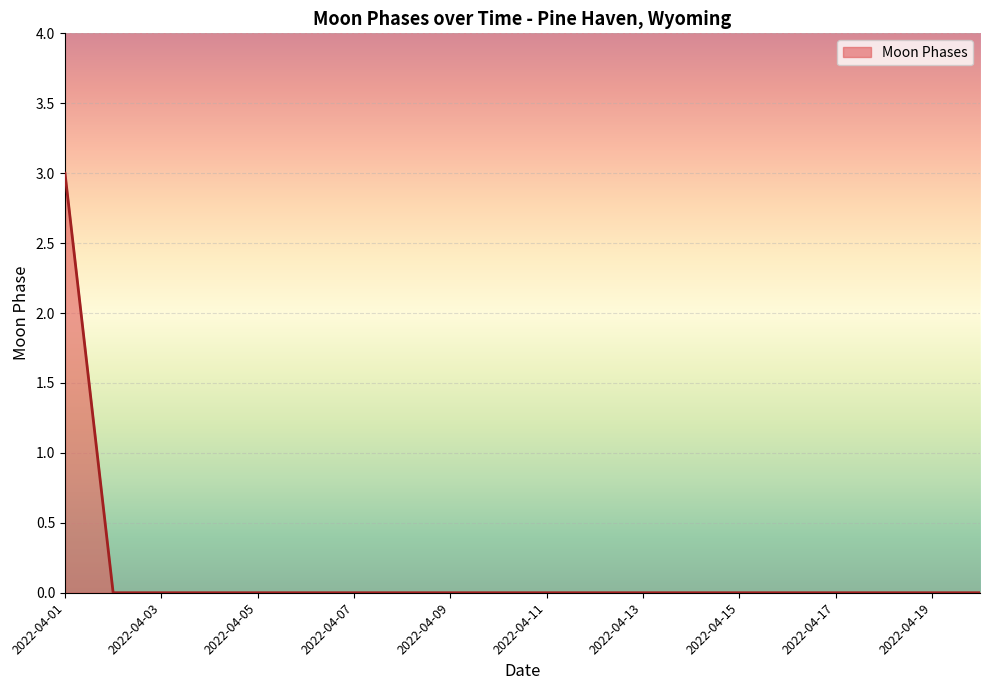

Does the chart display data point markers on the line(s)?

No